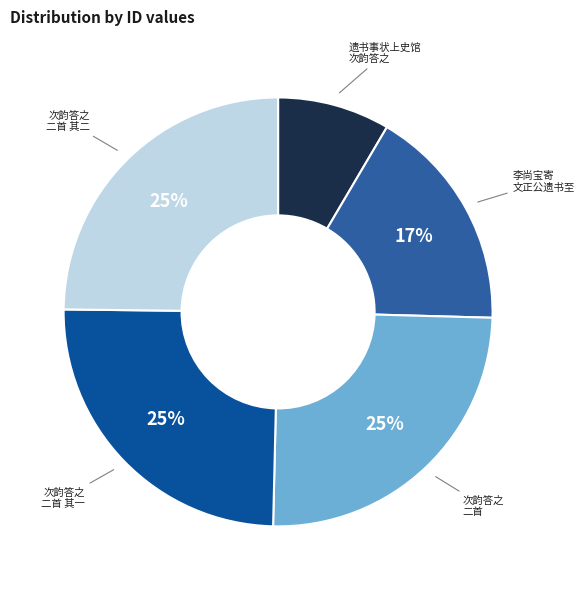

To the nearest percent, what is the average slice percentage?

20%